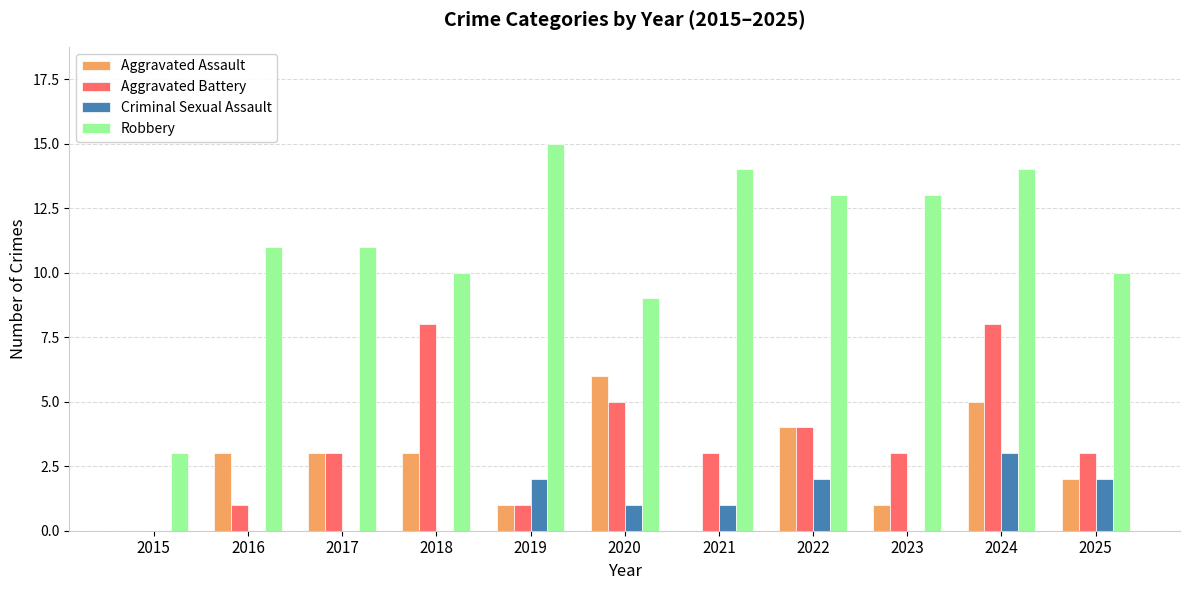

Which series changed the most between 2022 and 2023?

Aggravated Assault